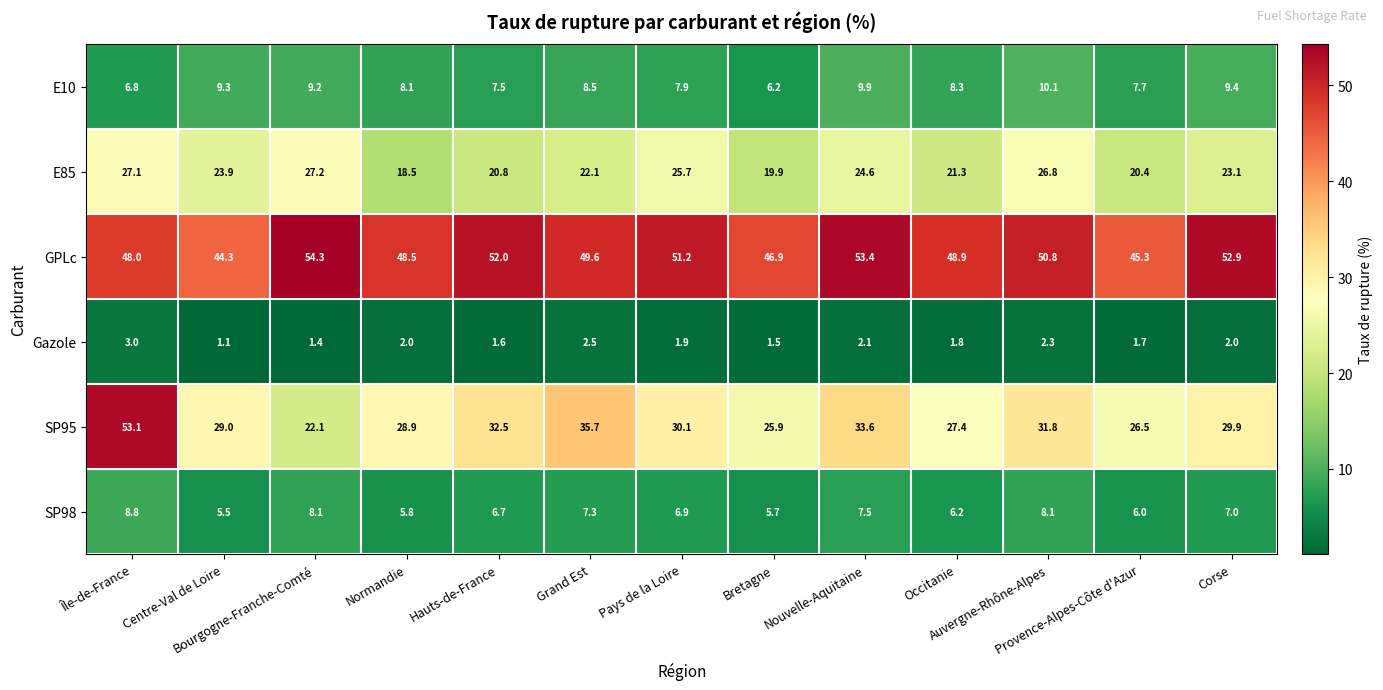

List the series in order of their peak value, highest first.

GPLc, SP95, E85, E10, SP98, Gazole